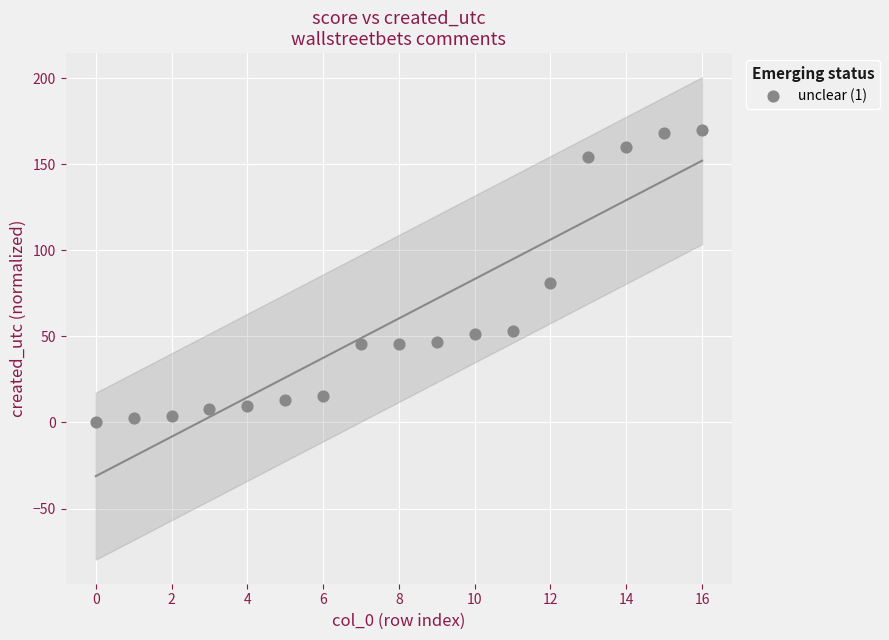

What is the range of Y values (max minus min)?

170.0